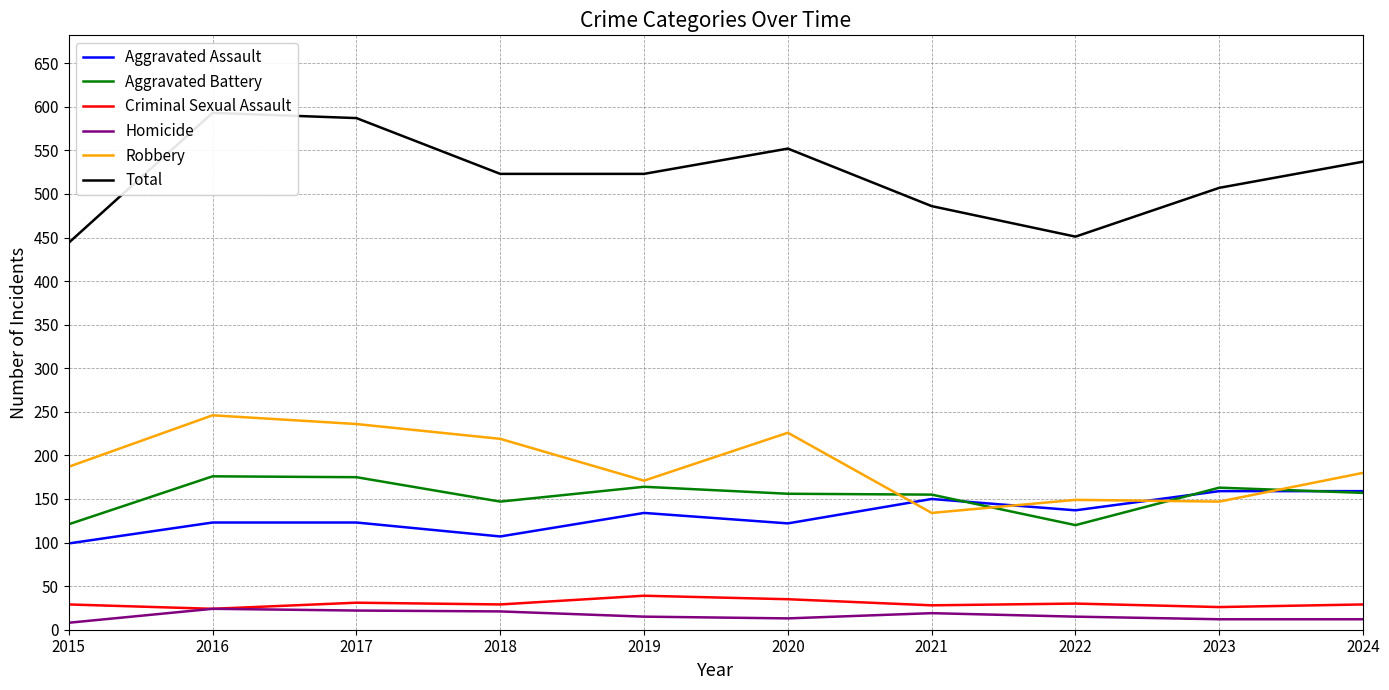

Which category has the lowest value across all series?

2015